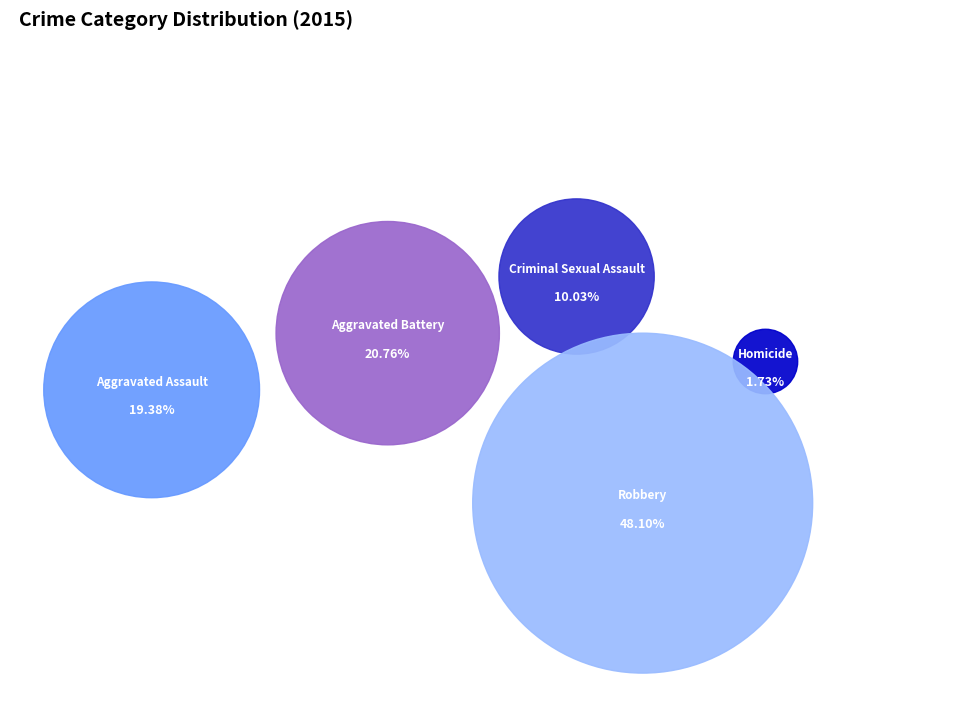

True or false: Criminal Sexual Assault accounts for 10% of the total.

True